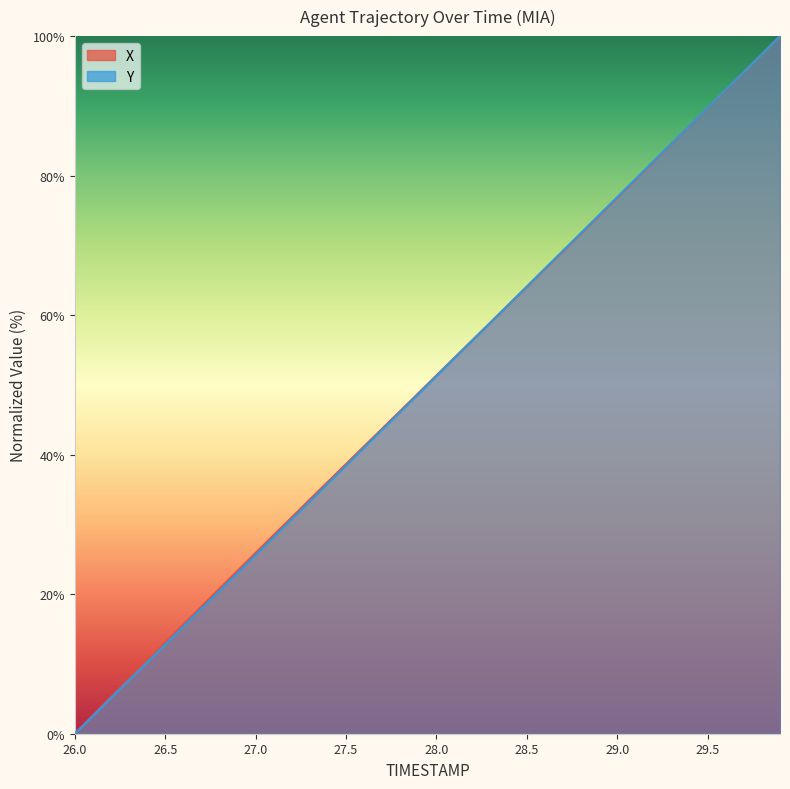

What is the approximate value of X at 28.2?

56.4